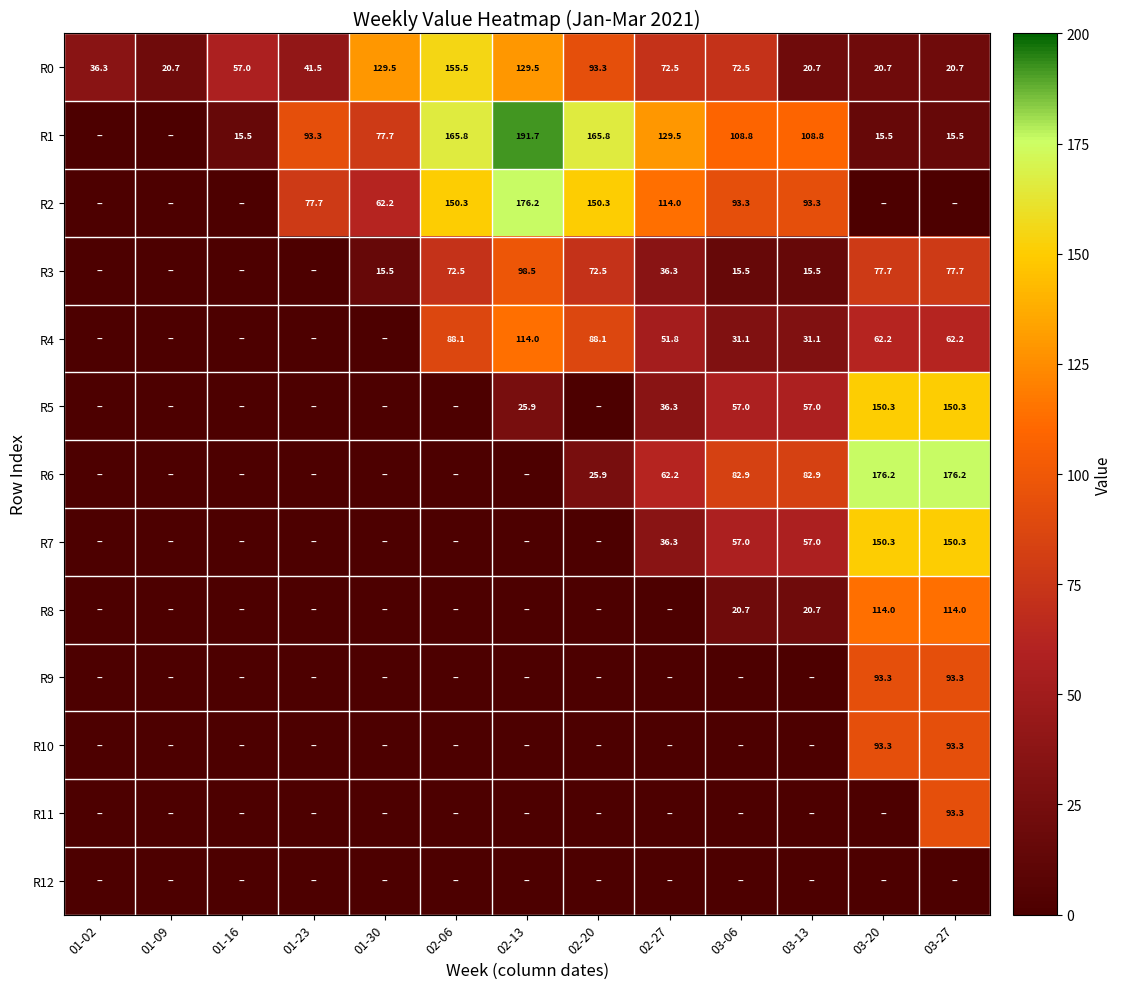

What is the average value of the R0 series?

67.0